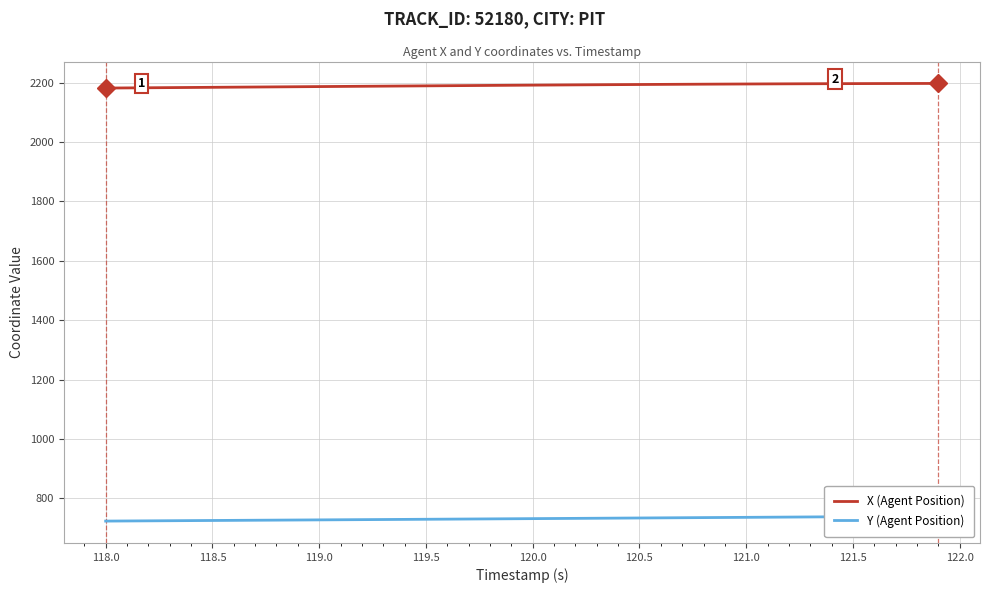

Is it true that X (Agent Position) equals 2187.1 at 119.0?

True